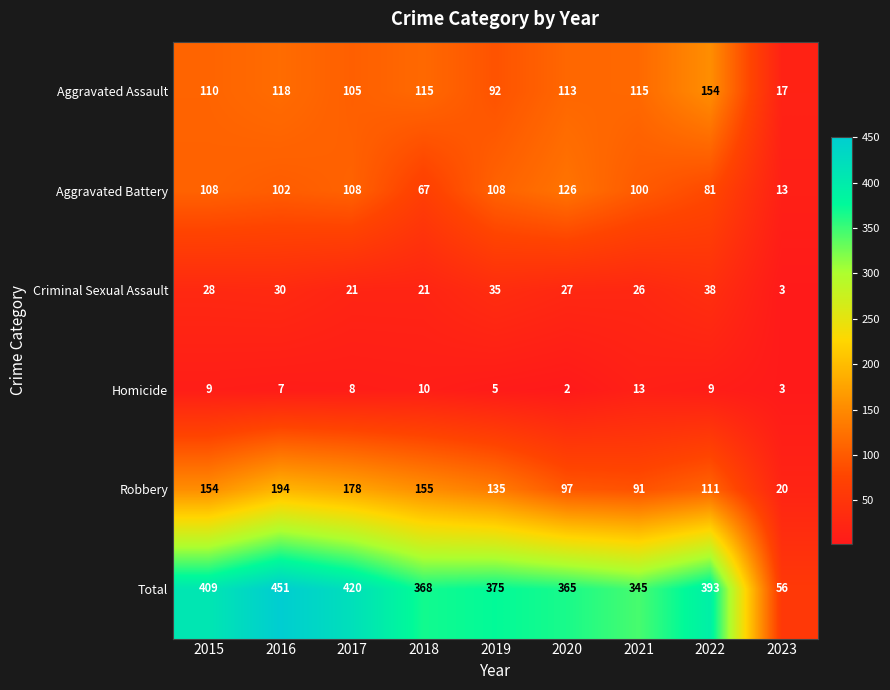

How many distinct data groups are displayed?

6